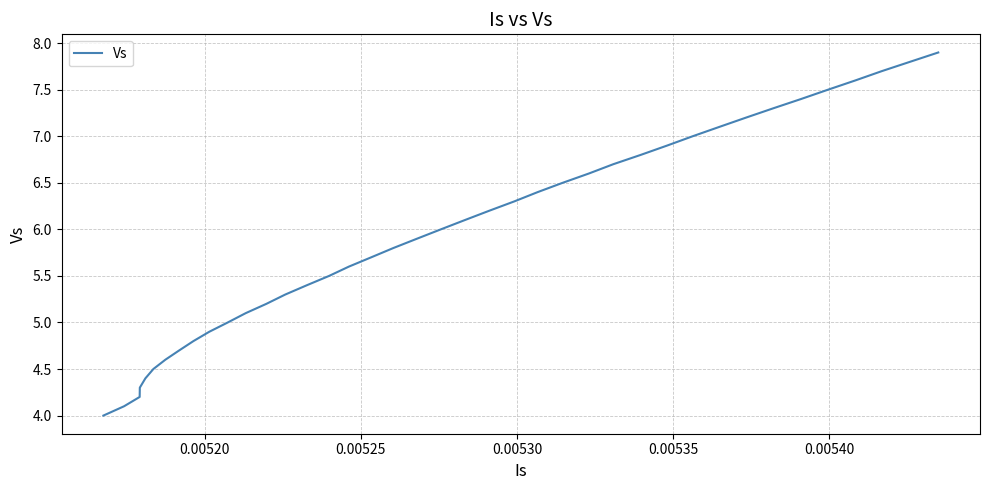

What is the minimum value shown in the chart?

4.0